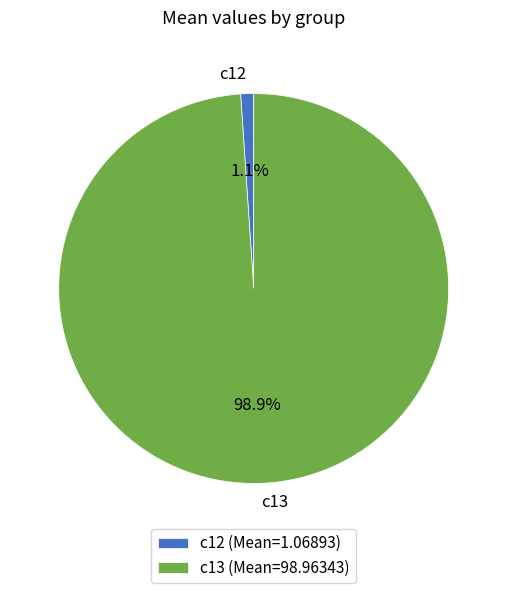

Is c13 the majority of the pie?

Yes